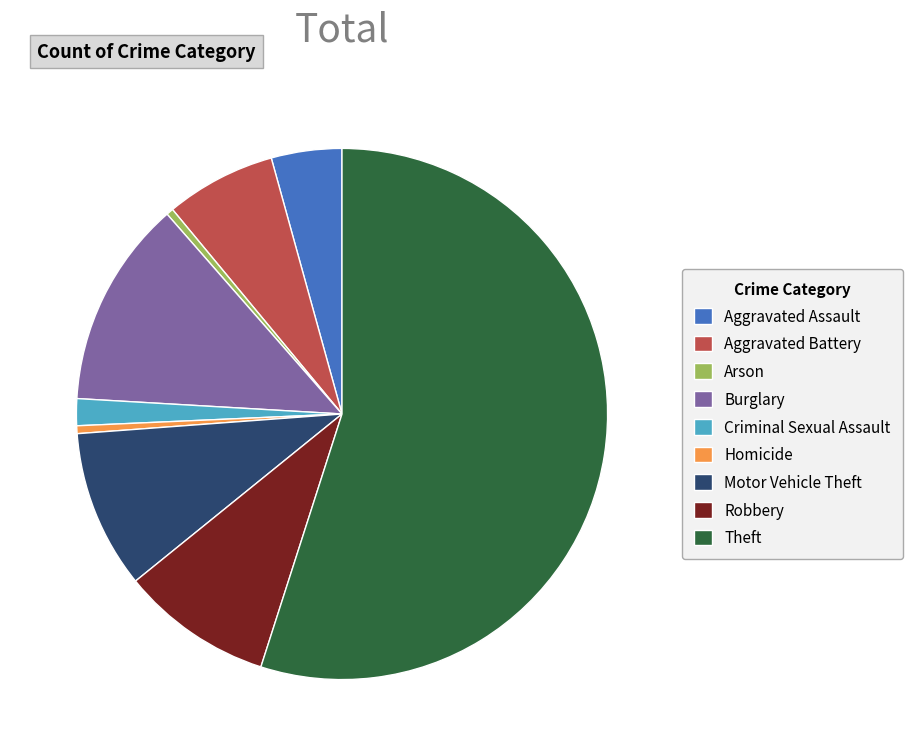

Which category has the biggest portion of the pie?

Theft